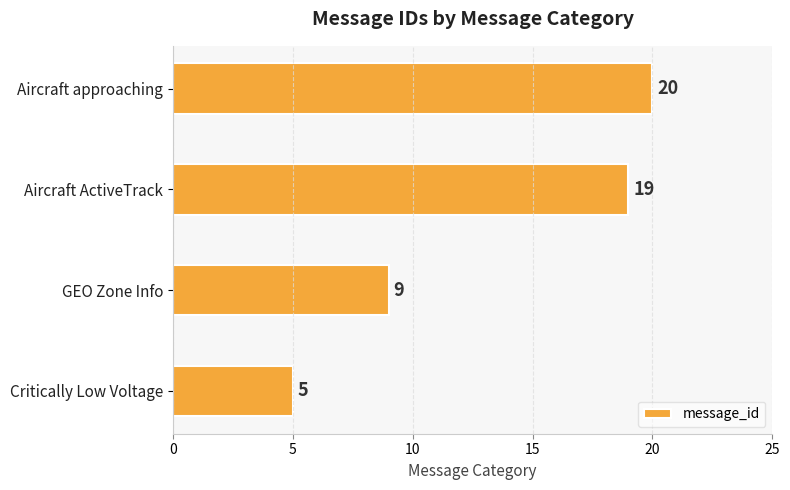

Reading bottom to top, list all the values displayed in this chart.

Critically Low Voltage=5	GEO Zone Info=9	Aircraft ActiveTrack=19	Aircraft approaching=20